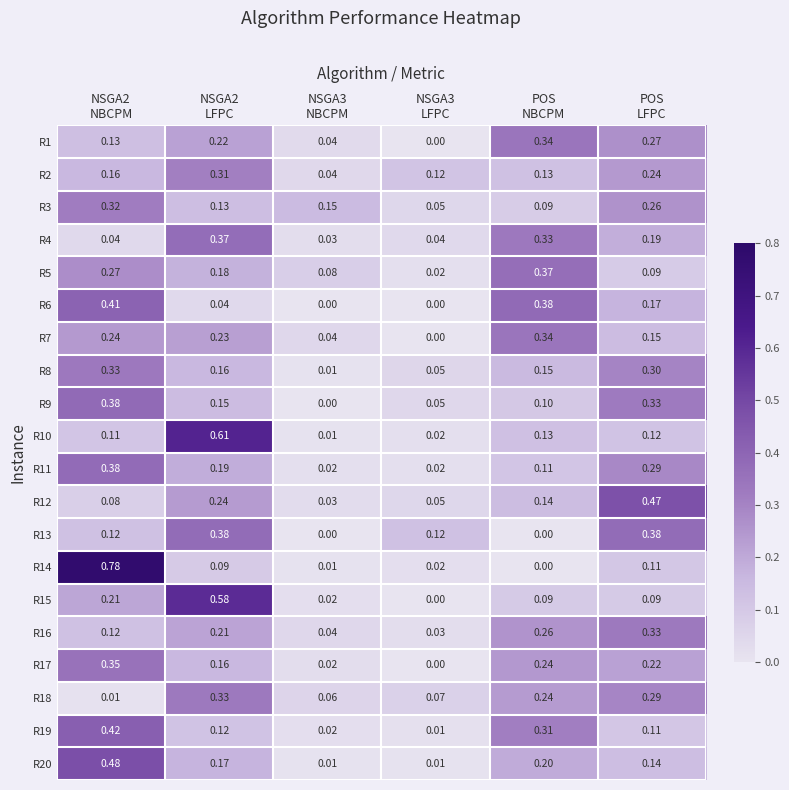

Which series has the widest spread of values?

R14